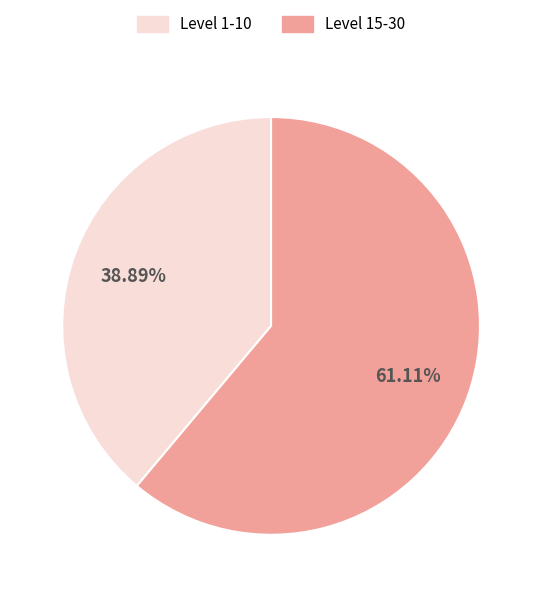

Is there a majority slice in this chart?

Yes